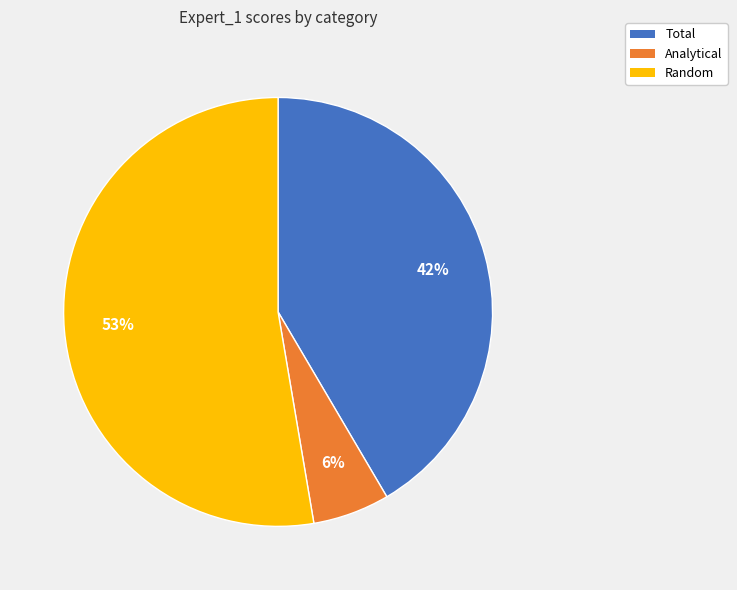

How many slices are in this pie chart?

3